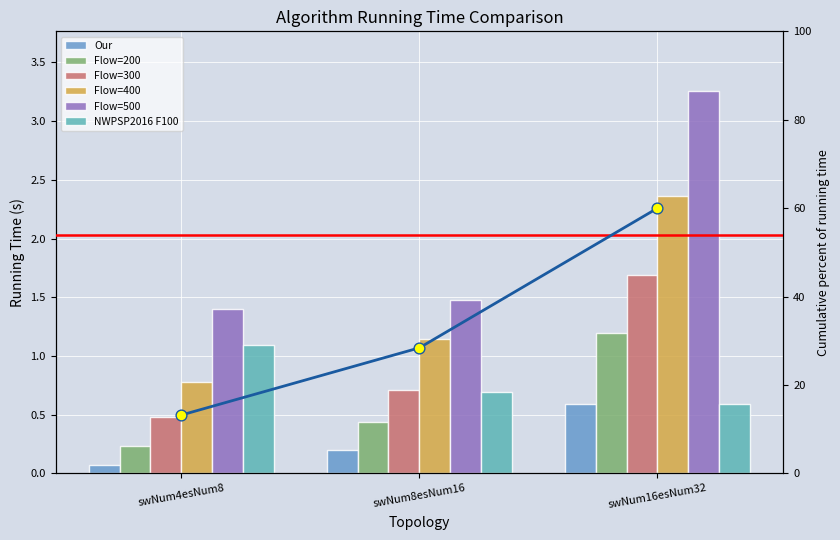

At how many categories does at least one series exceed 1?

3